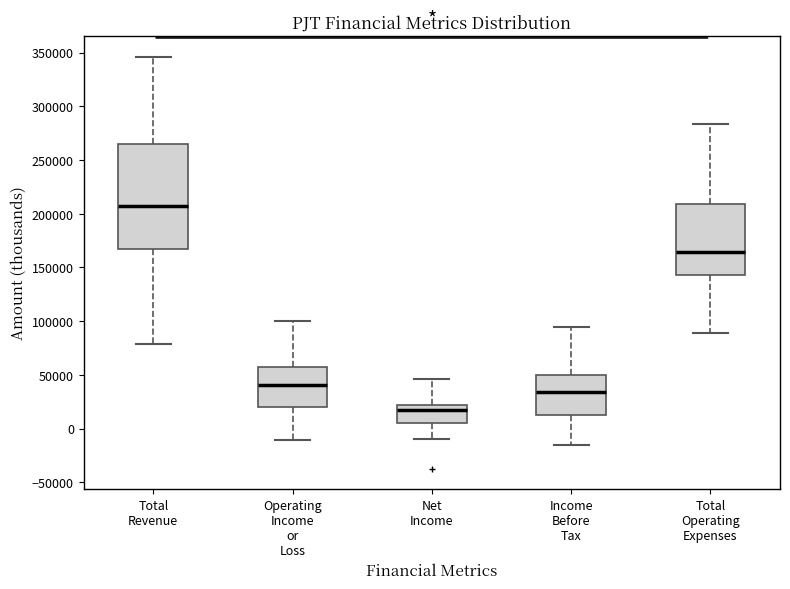

Which box's median line is the lowest?

Net Income